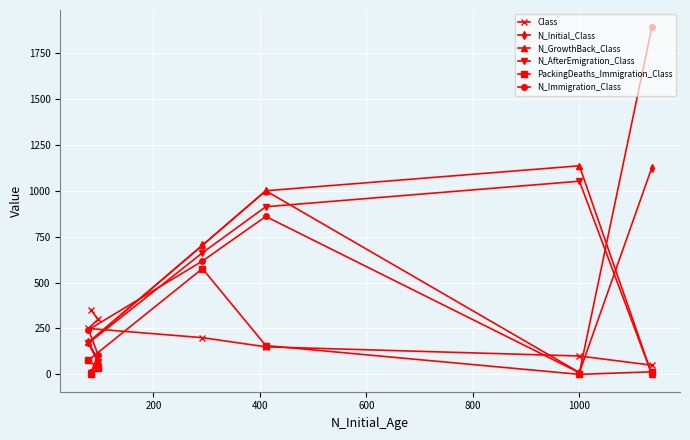

What is the highest value of the N_Initial_Class series?

1126